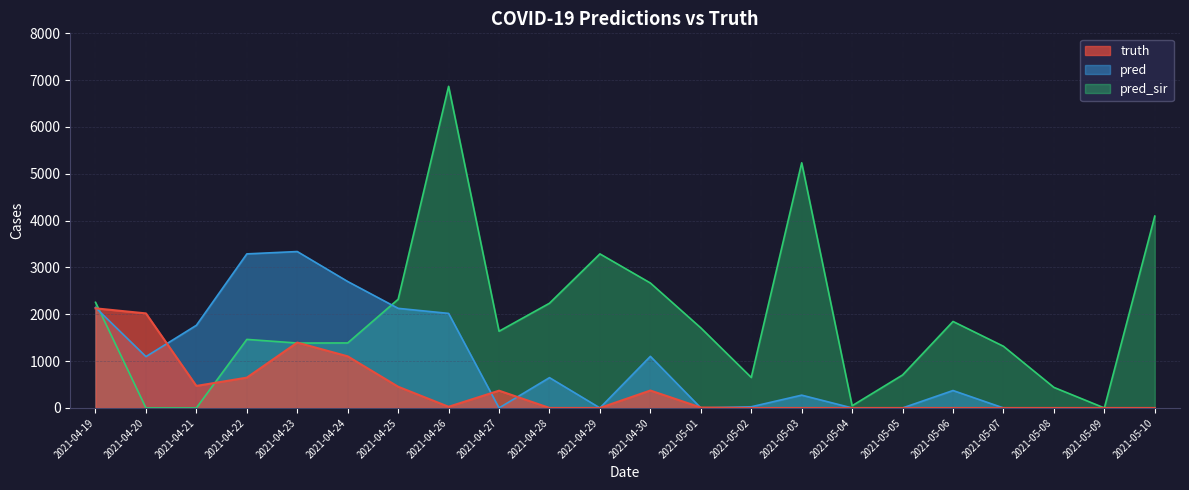

At which category is the sum across all series the highest?

2021-04-26